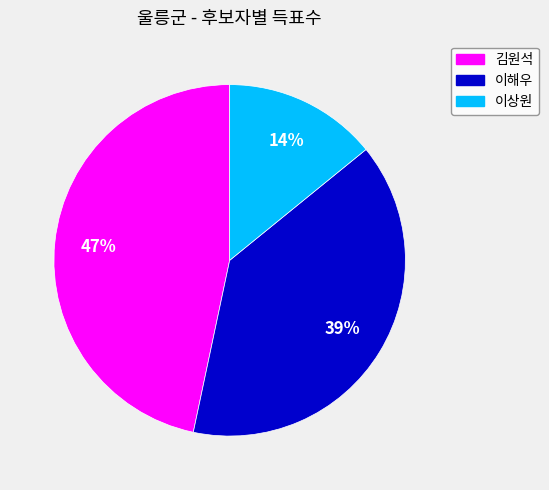

Rank the categories by value from highest to lowest.

김원석, 이해우, 이상원